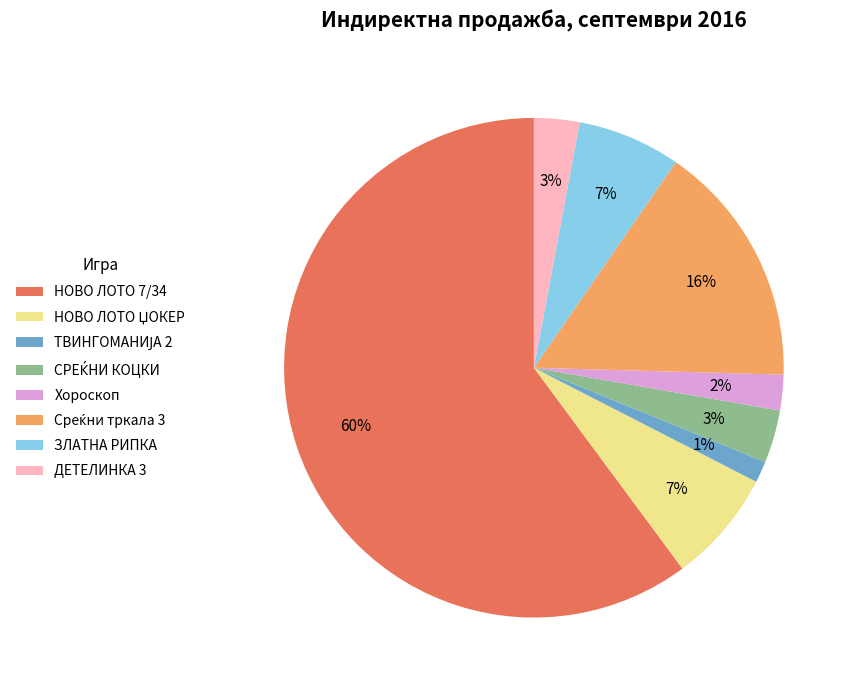

What is the ratio of the value at ДЕТЕЛИНКА 3 to the value at ЗЛАТНА РИПКА?

0.4